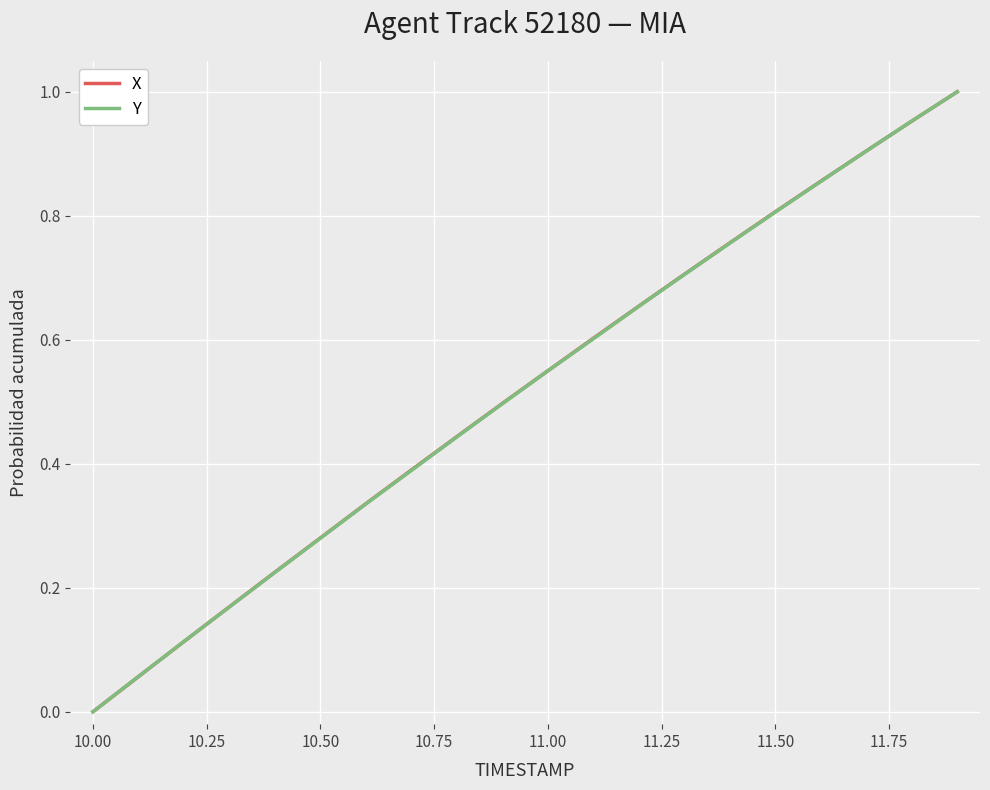

What is the total value across all series at 11.00?

1.1